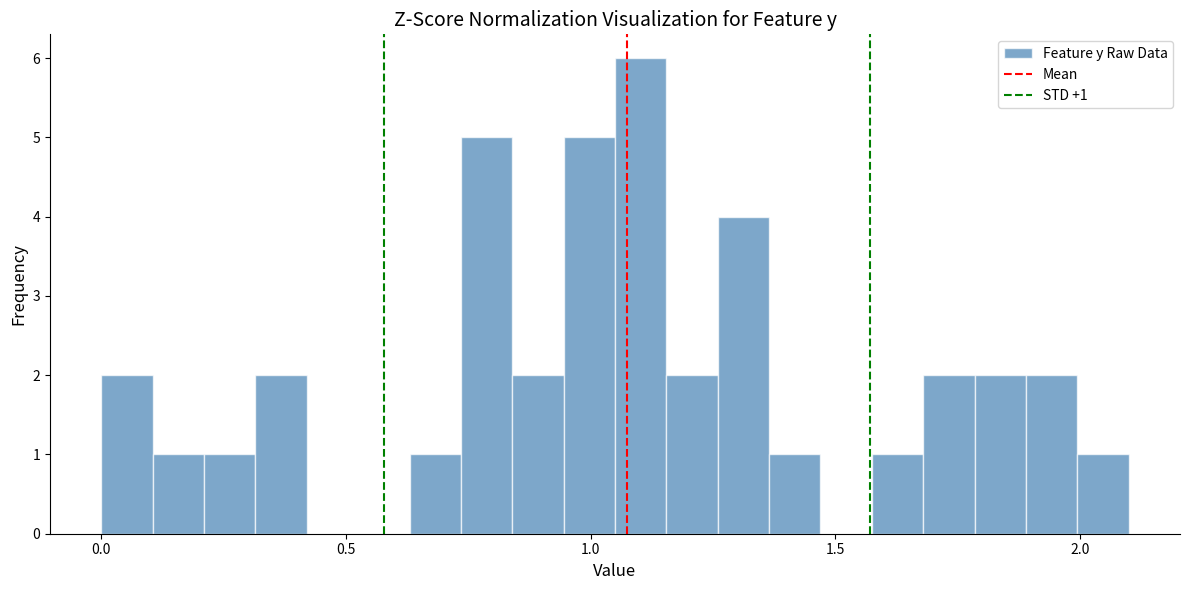

Read against the x-axis, roughly where is the centre of the tallest bar?

1.10